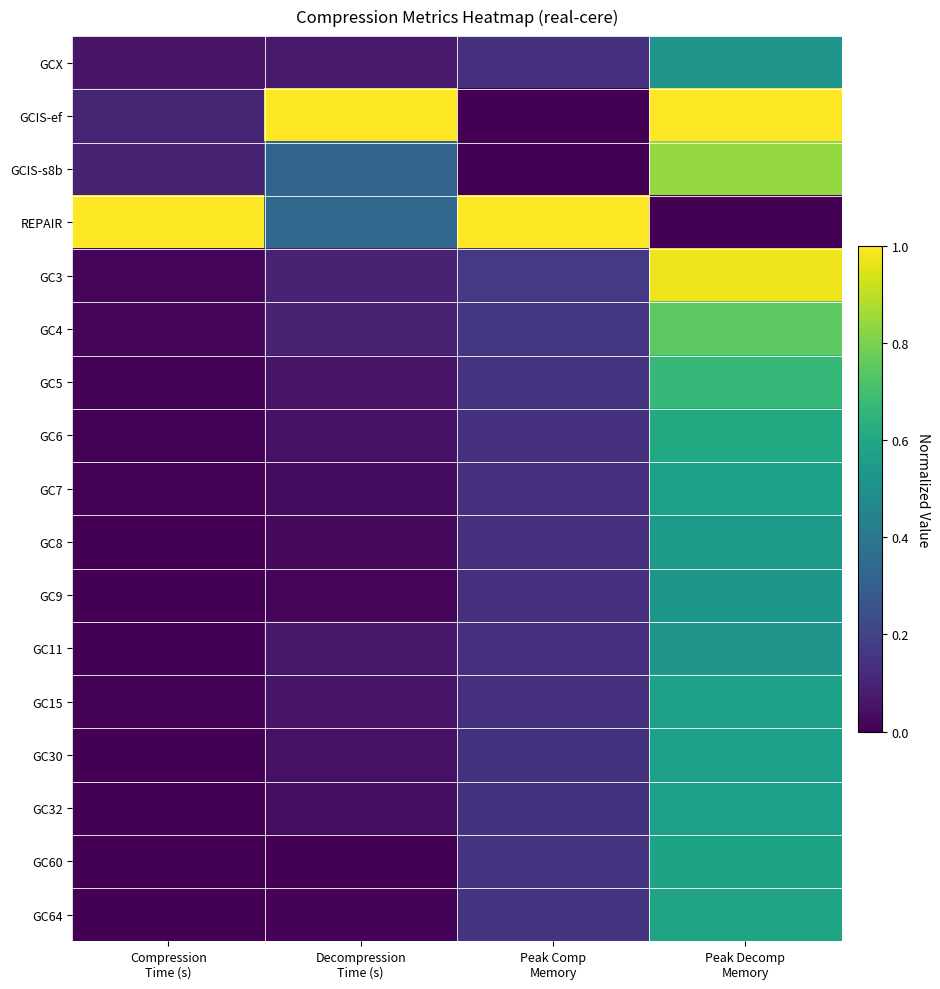

Which label corresponds to the smallest value in the chart?

Peak Comp
Memory